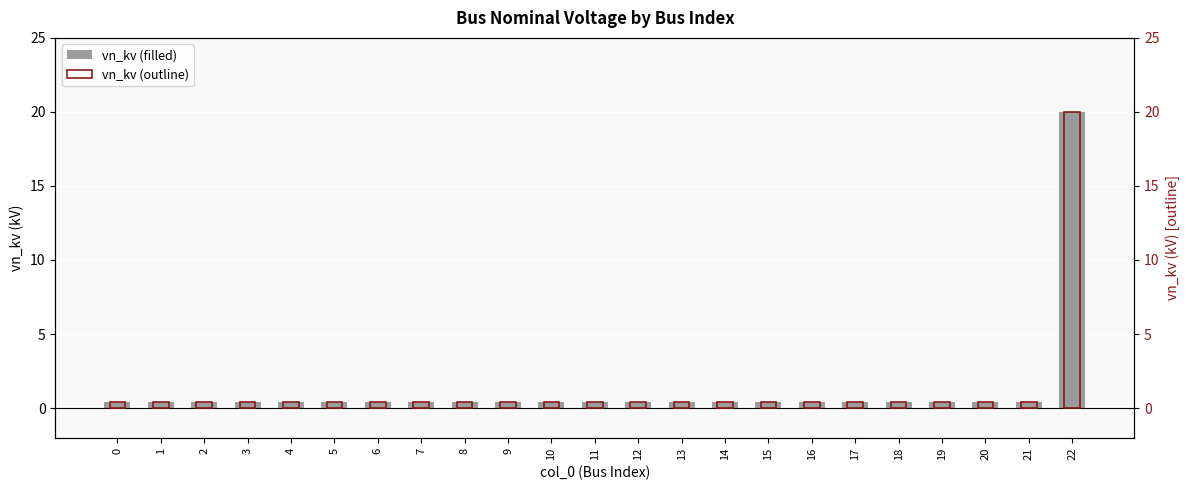

Reading left to right, transcribe all the data shown in this chart.

vn_kv (kV): 0.4	0.4	0.4	0.4	0.4	0.4	0.4	0.4	0.4	0.4	0.4	0.4	0.4	0.4	0.4	0.4	0.4	0.4	0.4	0.4	0.4	0.4	20.0
vn_kv outline: 0.4	0.4	0.4	0.4	0.4	0.4	0.4	0.4	0.4	0.4	0.4	0.4	0.4	0.4	0.4	0.4	0.4	0.4	0.4	0.4	0.4	0.4	20.0